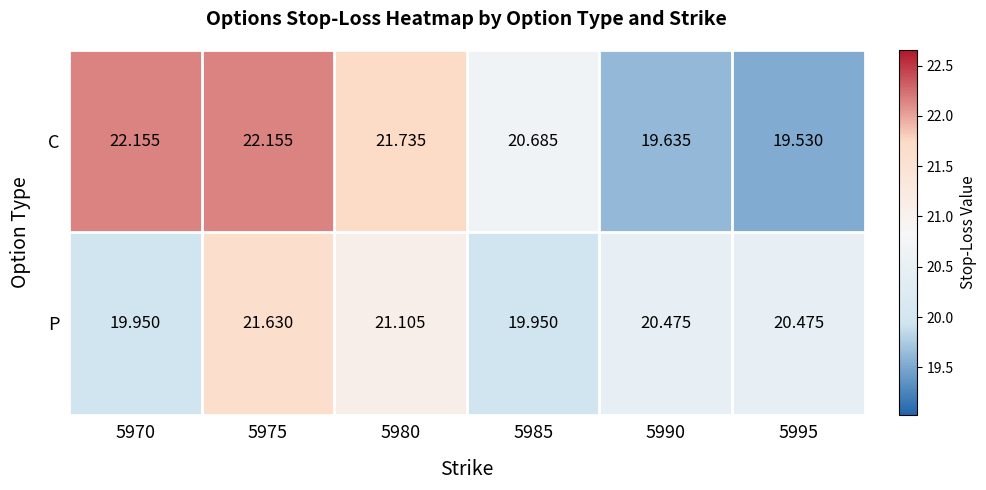

What is the minimum value shown in the chart?

19.5